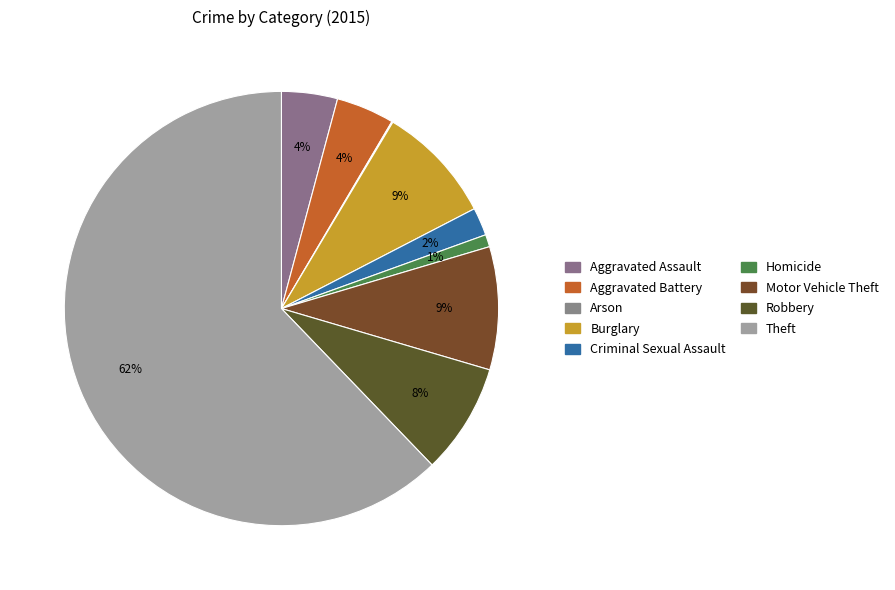

True or false: Homicide accounts for 11% of the total.

False